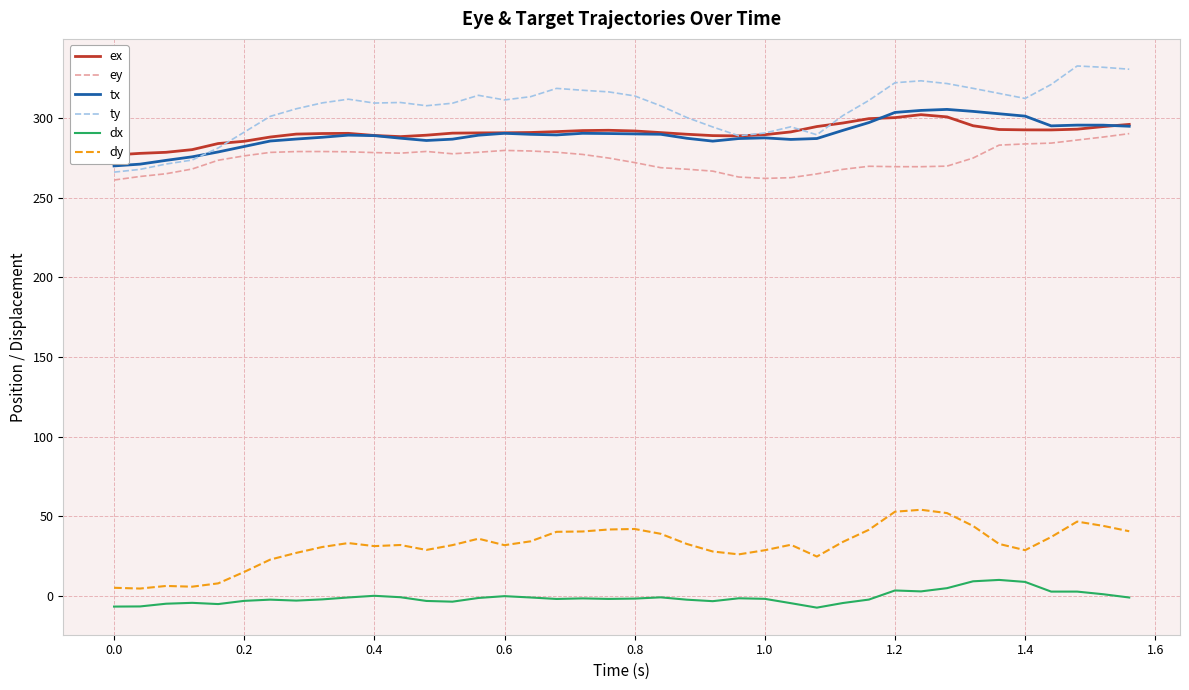

What is the minimum value for tx?

270.0